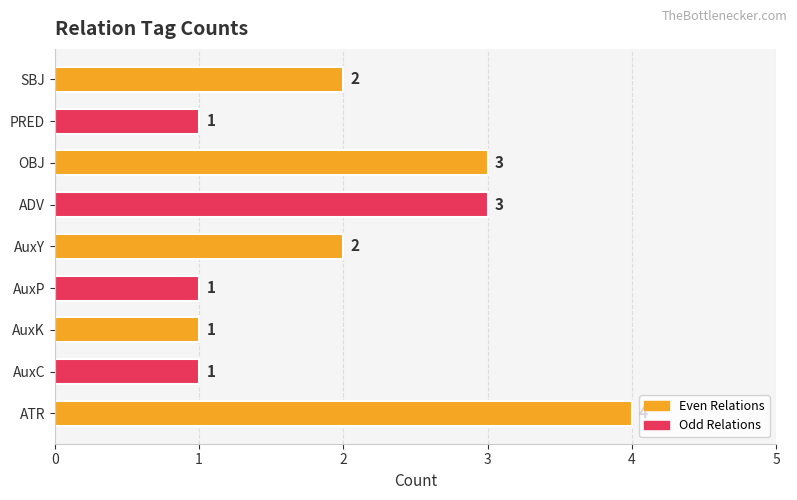

How many bars are there in total?

9